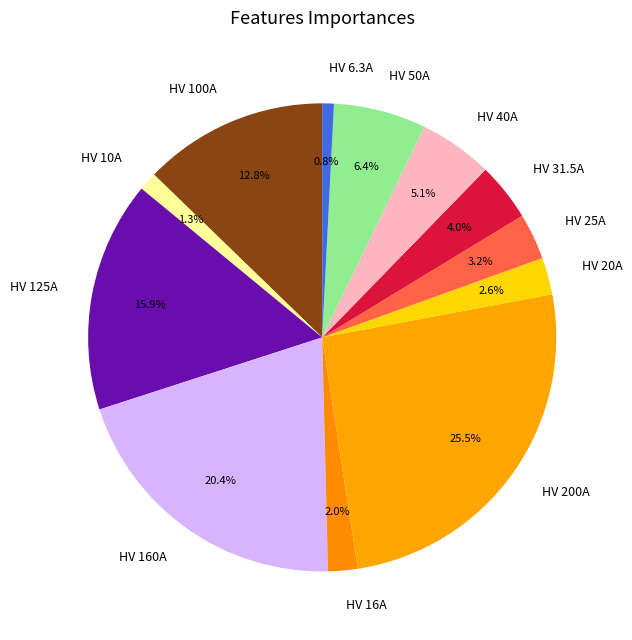

Do HV 10A and HV 125A together represent more than half of the pie?

No